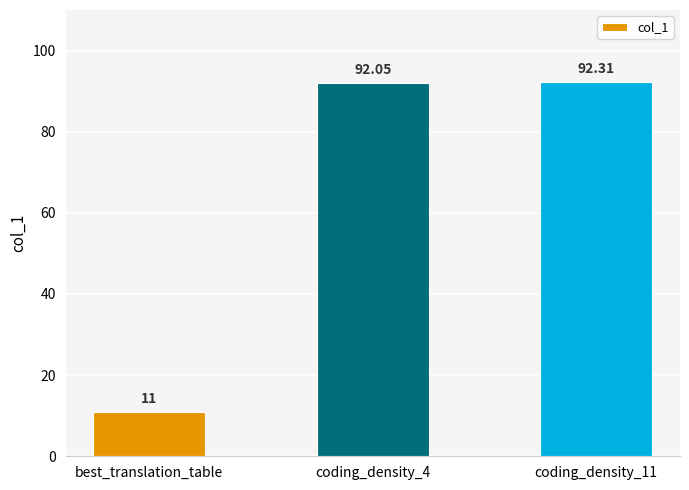

The value at best_translation_table is 16.2. True or false?

False